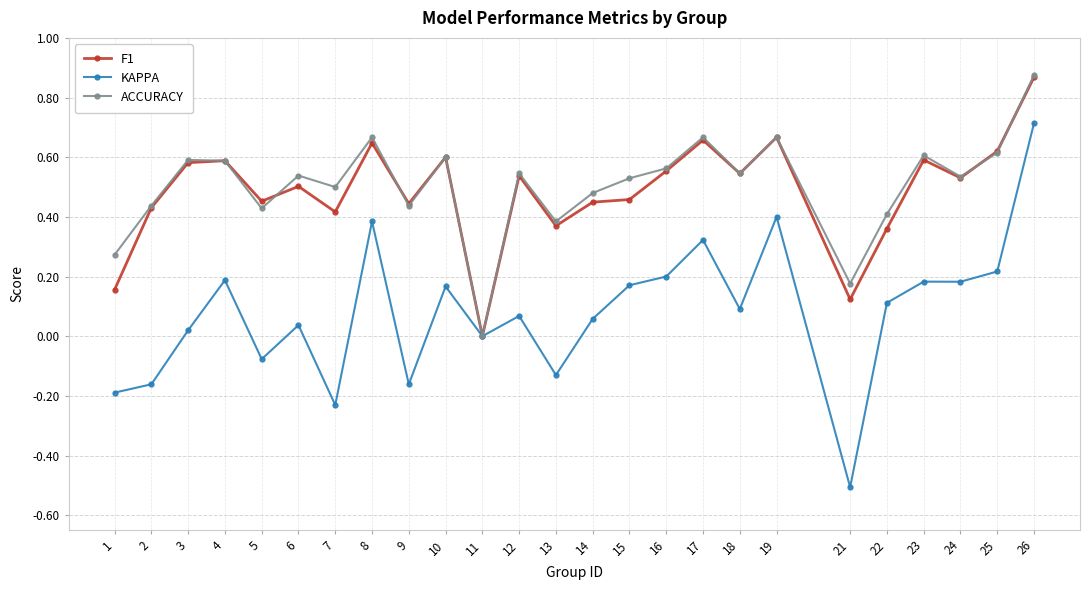

Is it true that ACCURACY equals 0.4 at 9?

True